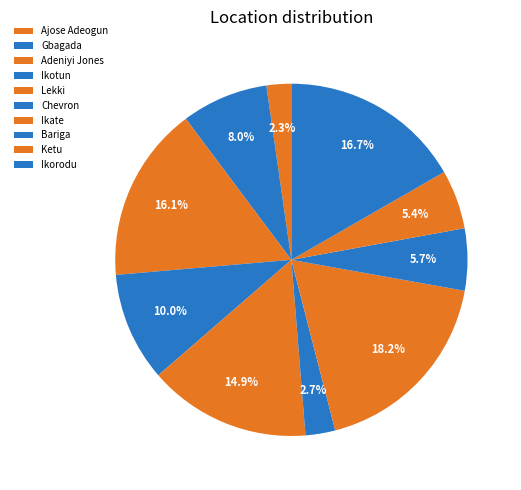

How many slices are in this pie chart?

10